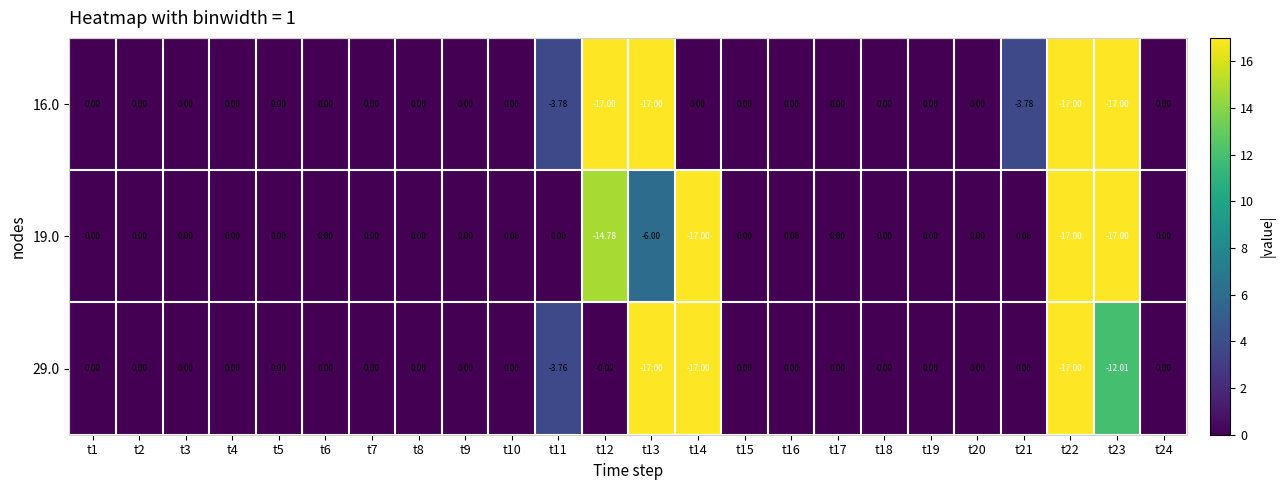

How many data points in 19.0 are less than 0?

5